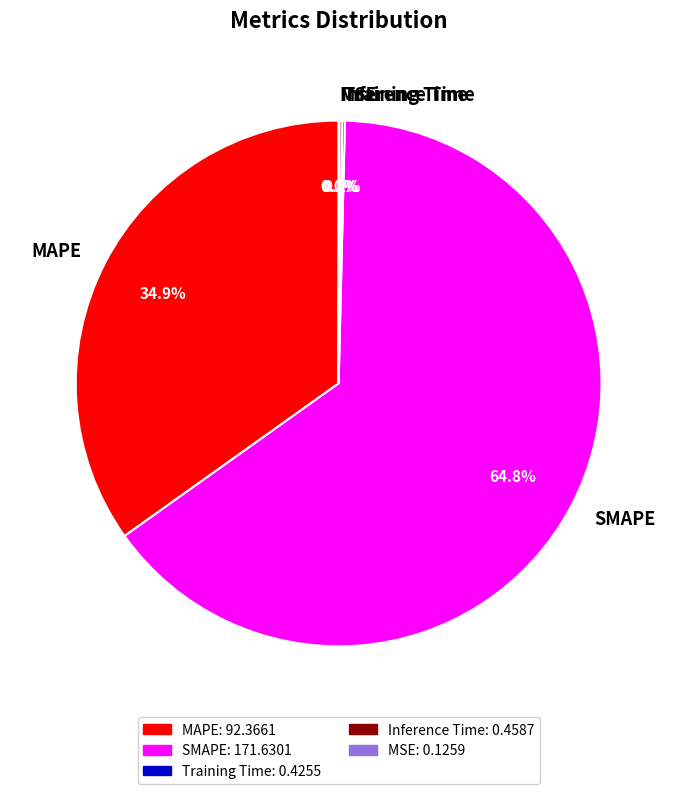

What portion of the pie excludes MAPE?

65.1%